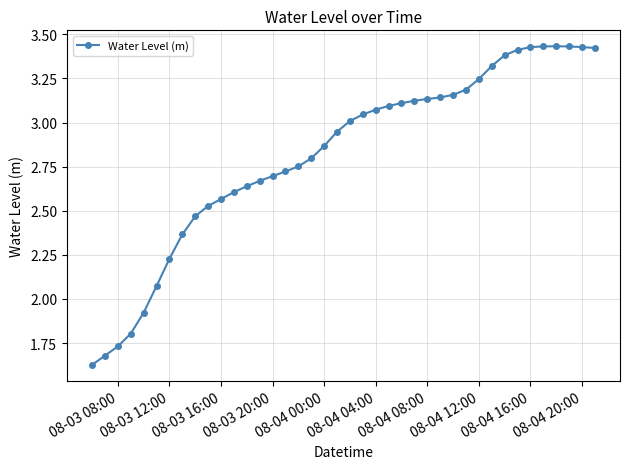

What is the difference between the maximum and minimum values?

1.8